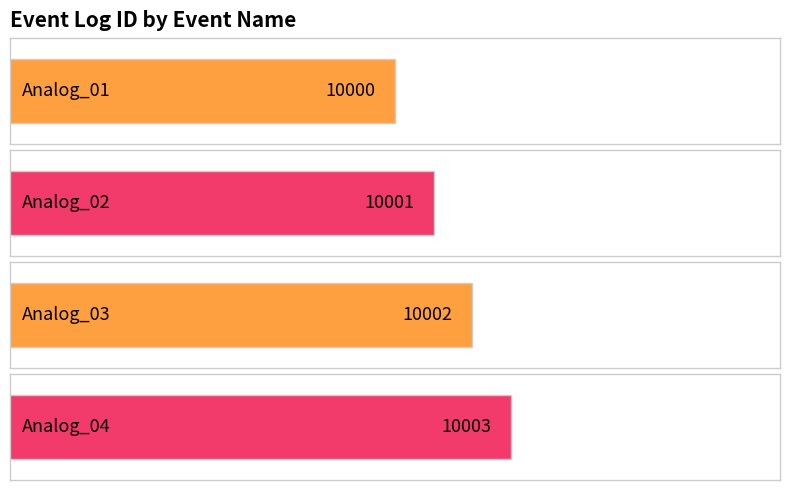

What is the ratio of the value at Analog_01 to the value at Analog_02?

1.0